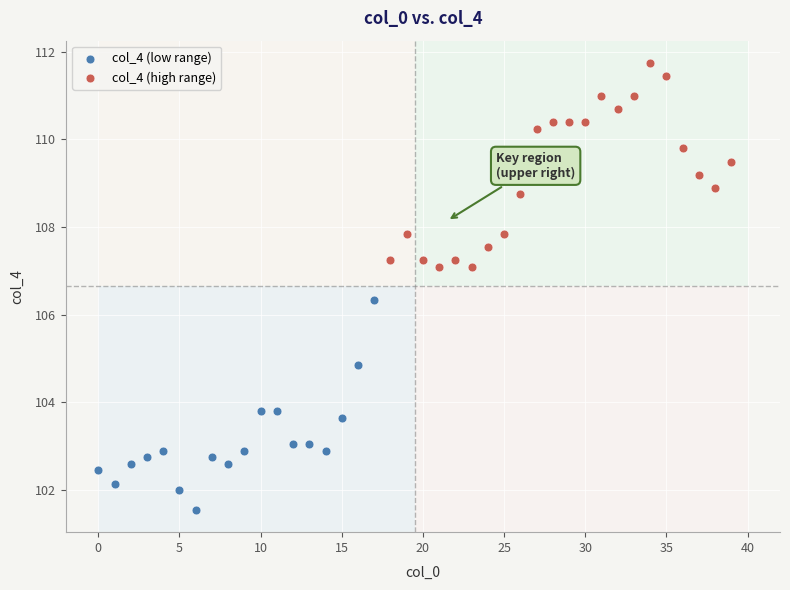

Which series contains the lowest Y value?

col_4 (low range)